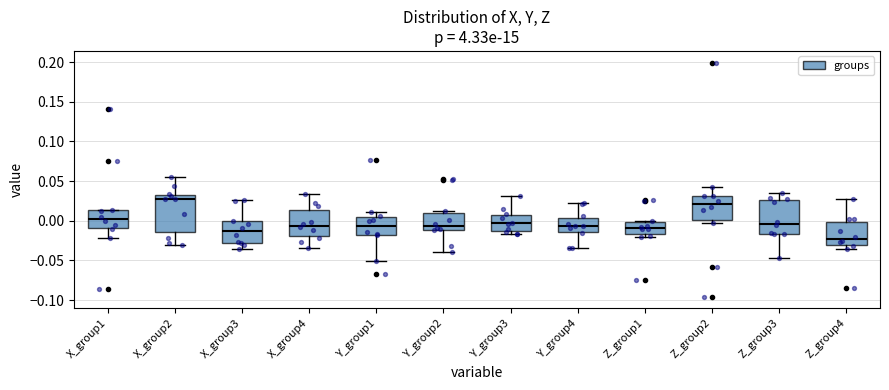

Which box's median line is the lowest?

Z_group4